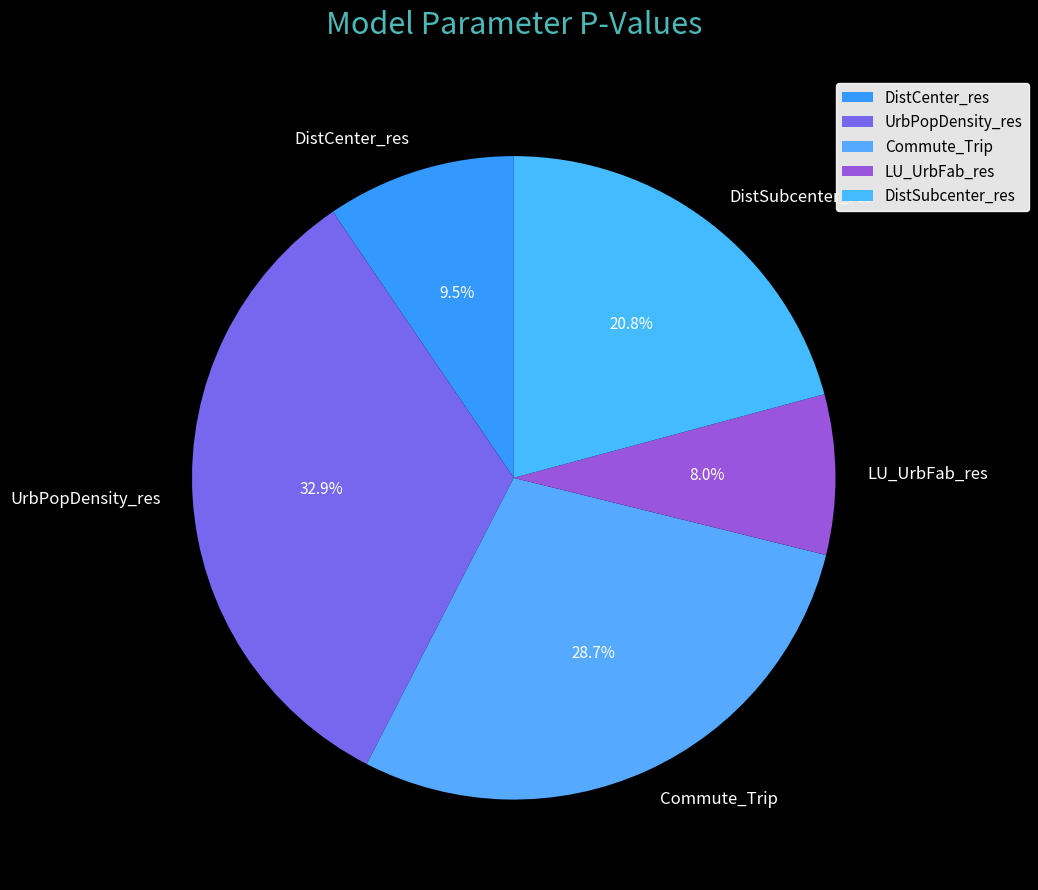

True or false: UrbPopDensity_res accounts for 19% of the total.

False